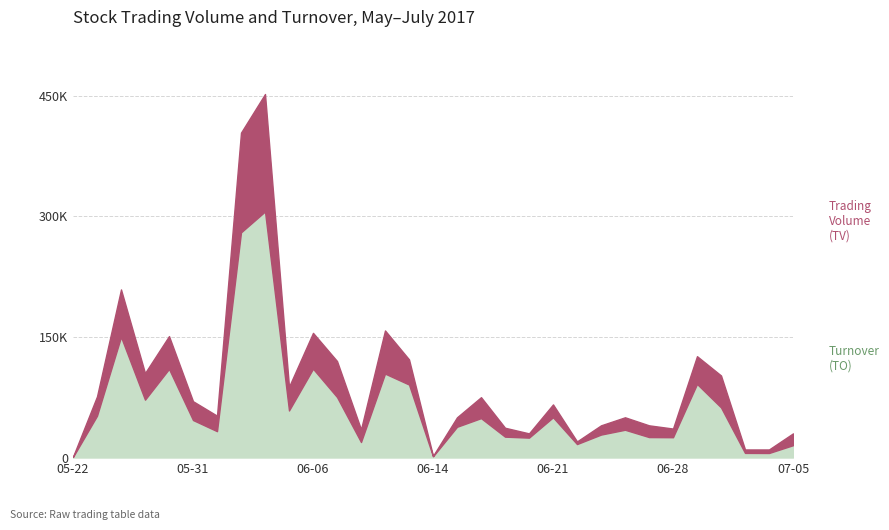

Where is TV nearest to the value 226500?

2017-05-24